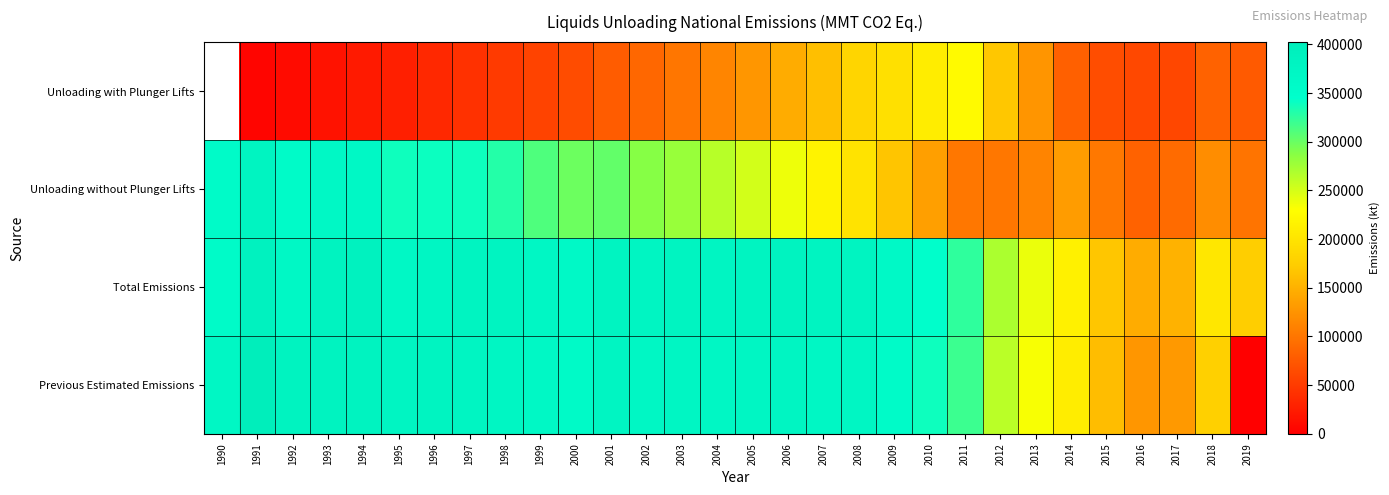

At 2014, list the series in order from smallest to largest.

Unloading with Plunger Lifts, Unloading without Plunger Lifts, Previous Estimated Emissions, Total Emissions